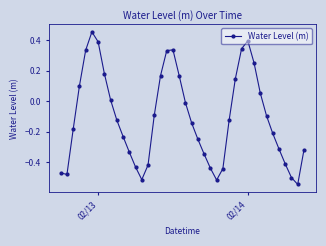

How many points are higher than both their immediate neighbors (excluding endpoints)?

3